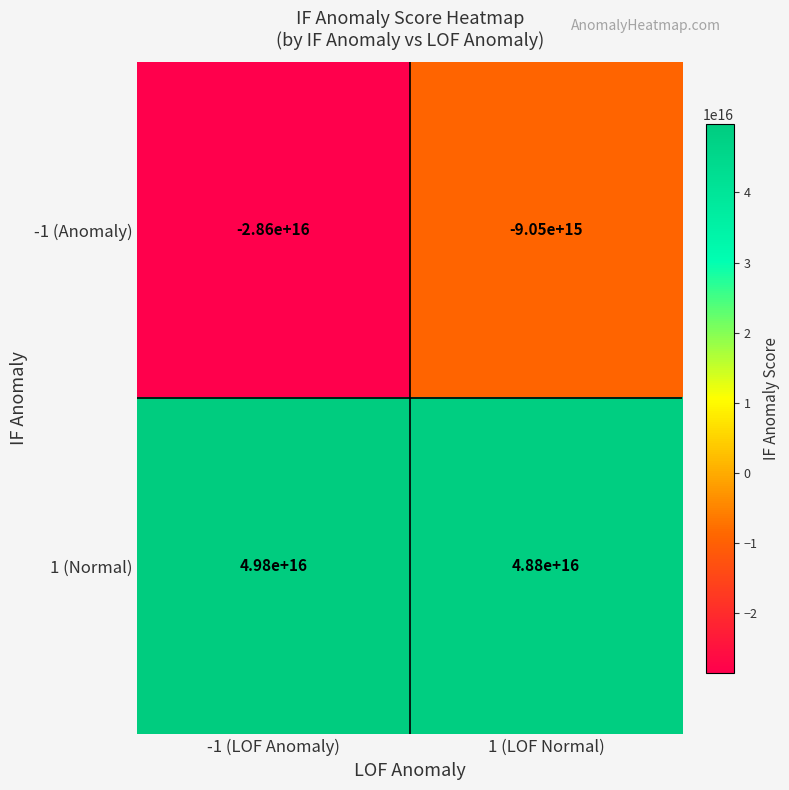

At which category does the chart reach its peak across all series?

-1 (LOF Anomaly)